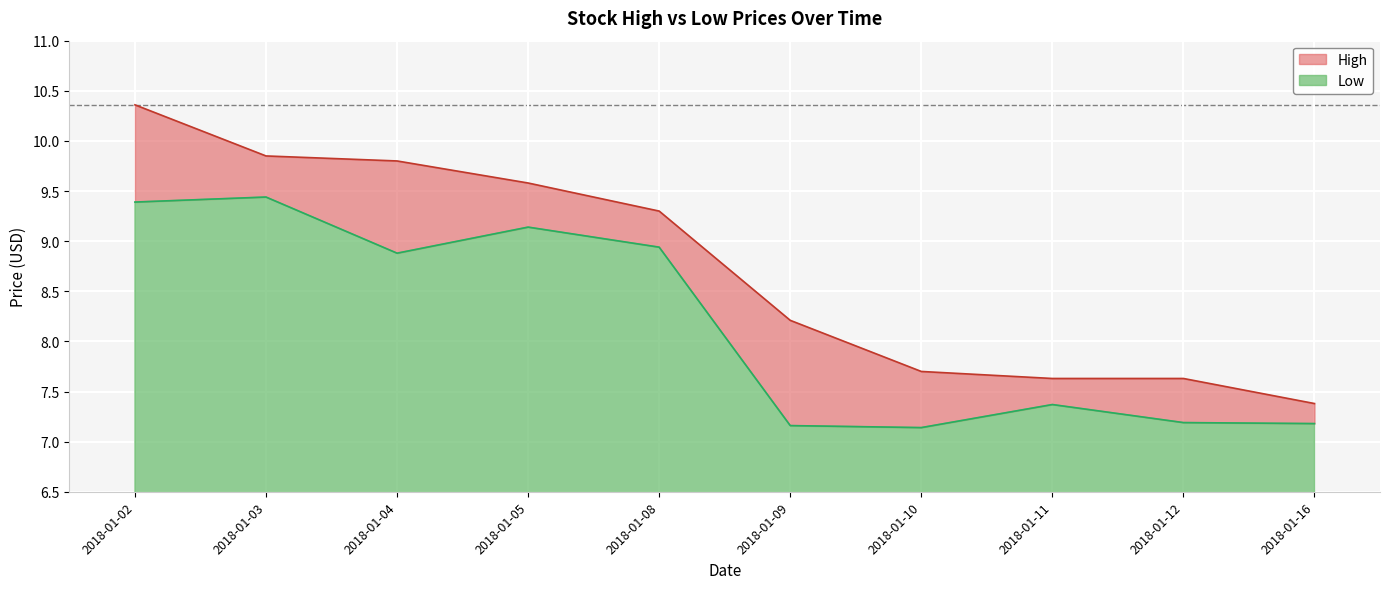

Reading left to right, what are all the values shown in this chart?

High: 10.4	9.9	9.8	9.6	9.3	8.2	7.7	7.6	7.6	7.4
Low: 9.4	9.4	8.9	9.1	8.9	7.2	7.1	7.4	7.2	7.2